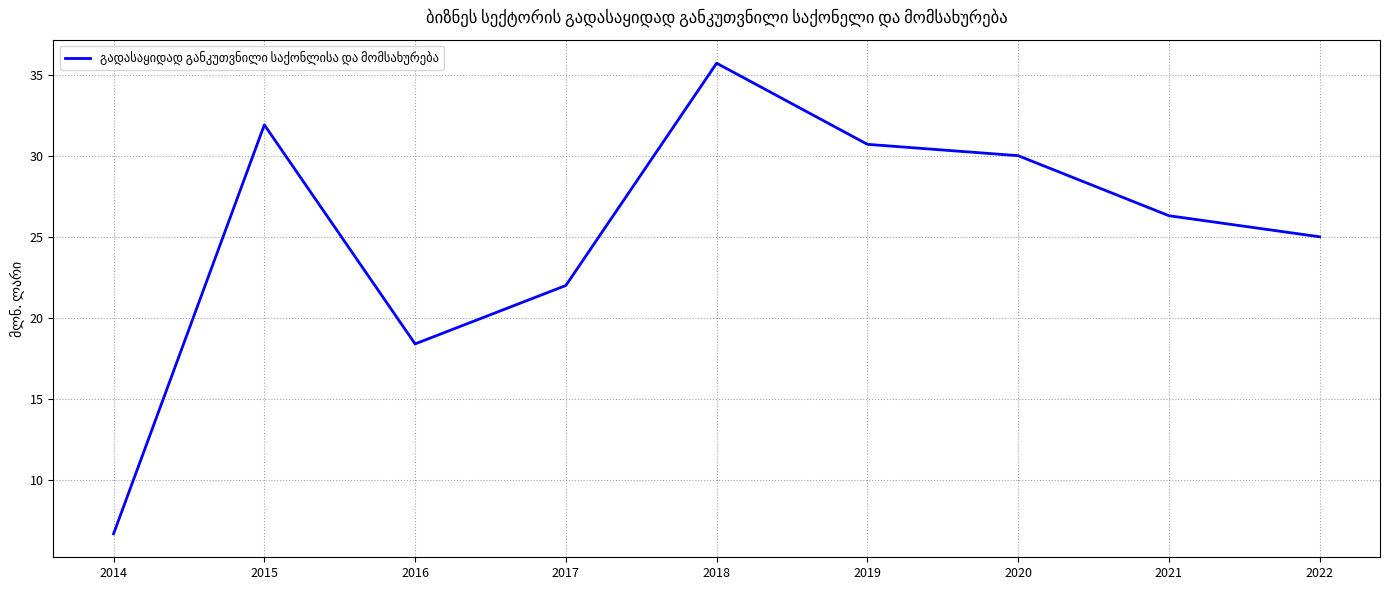

Rank the categories by value from highest to lowest.

2018, 2015, 2019, 2020, 2021, 2022, 2017, 2016, 2014